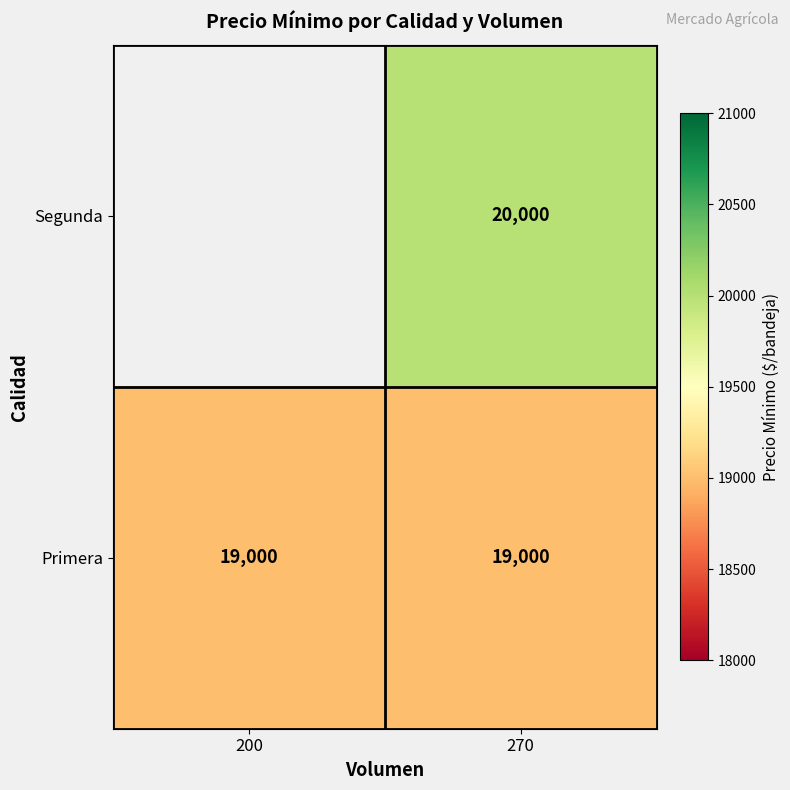

At 270, list the series in order from smallest to largest.

Primera, Segunda